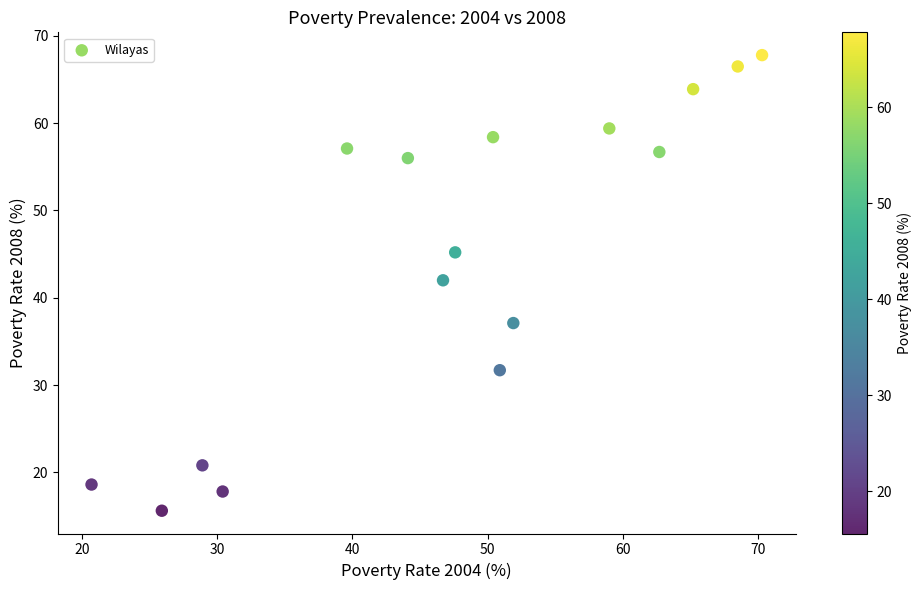

What Y value in the scatter plot is closest to 41?

42.0